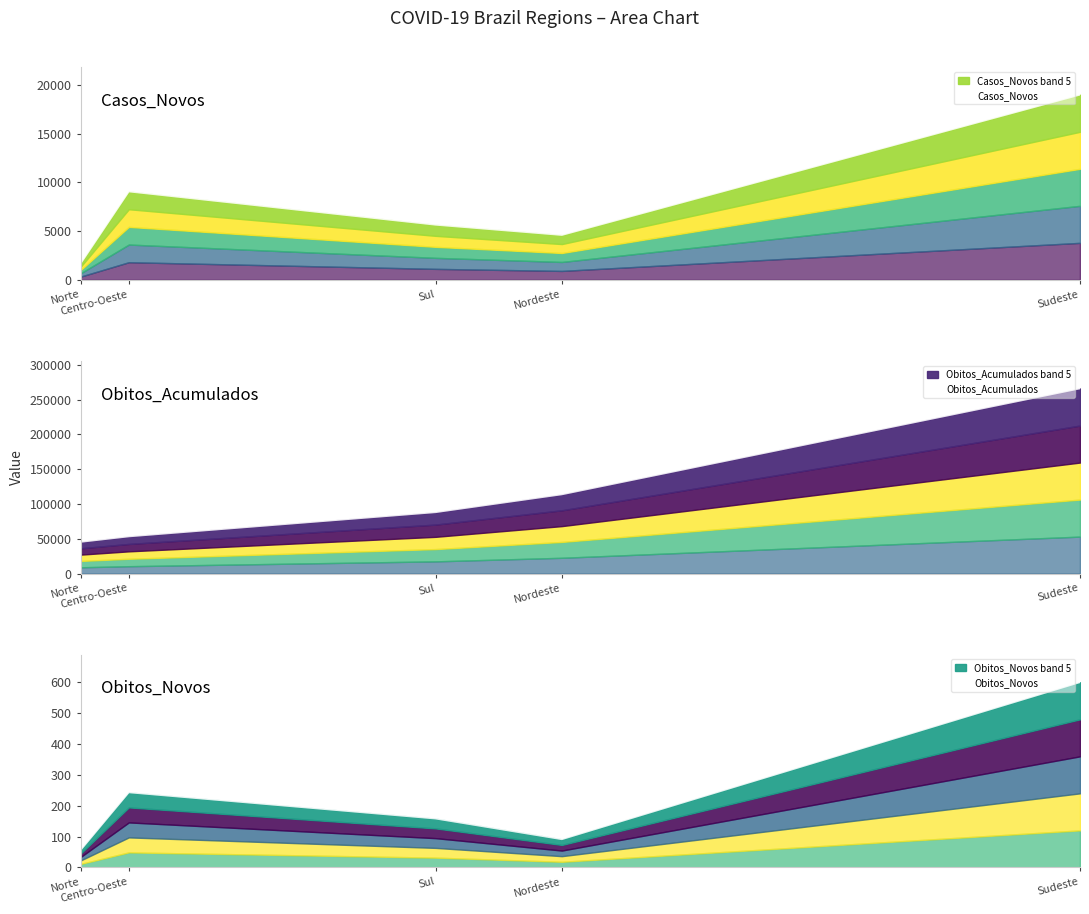

The Obitos_Novos series shows 138 at Nordeste. True or false?

False